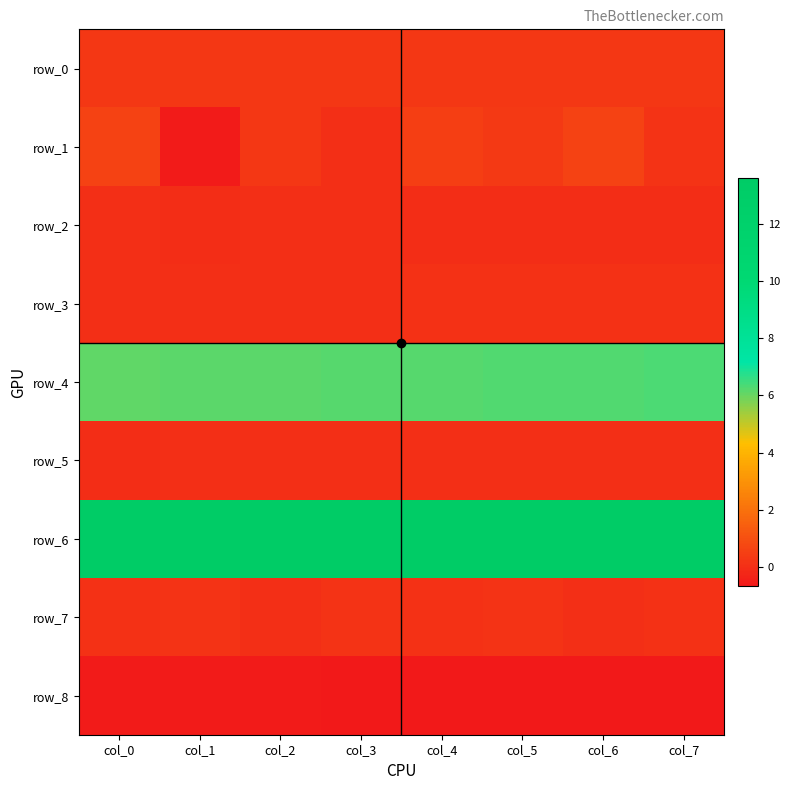

List the series in order of their peak value, highest first.

row_6, row_4, row_1, row_0, row_7, row_3, row_2, row_5, row_8